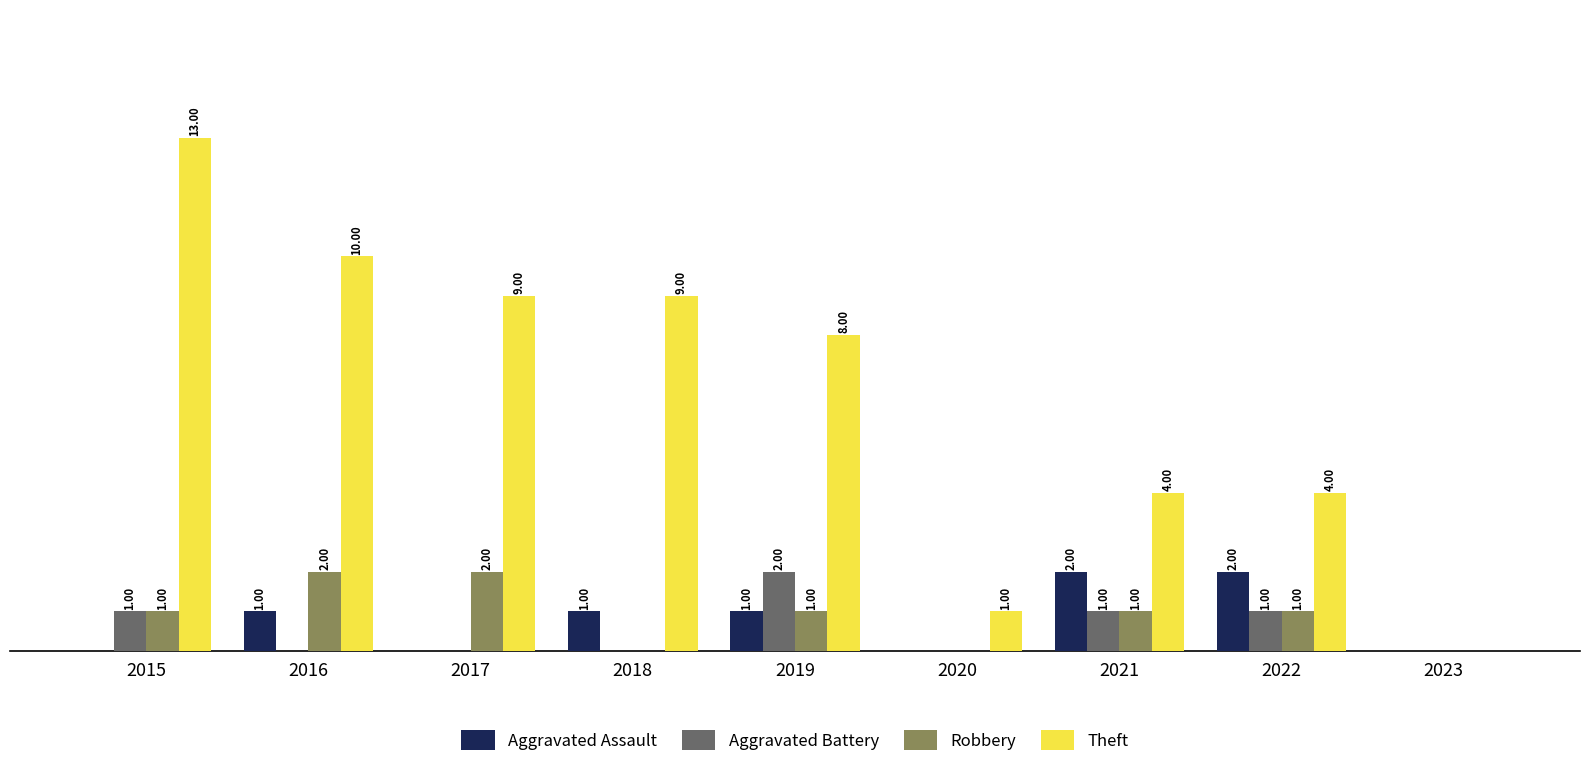

Which series has the largest total across all categories?

Theft